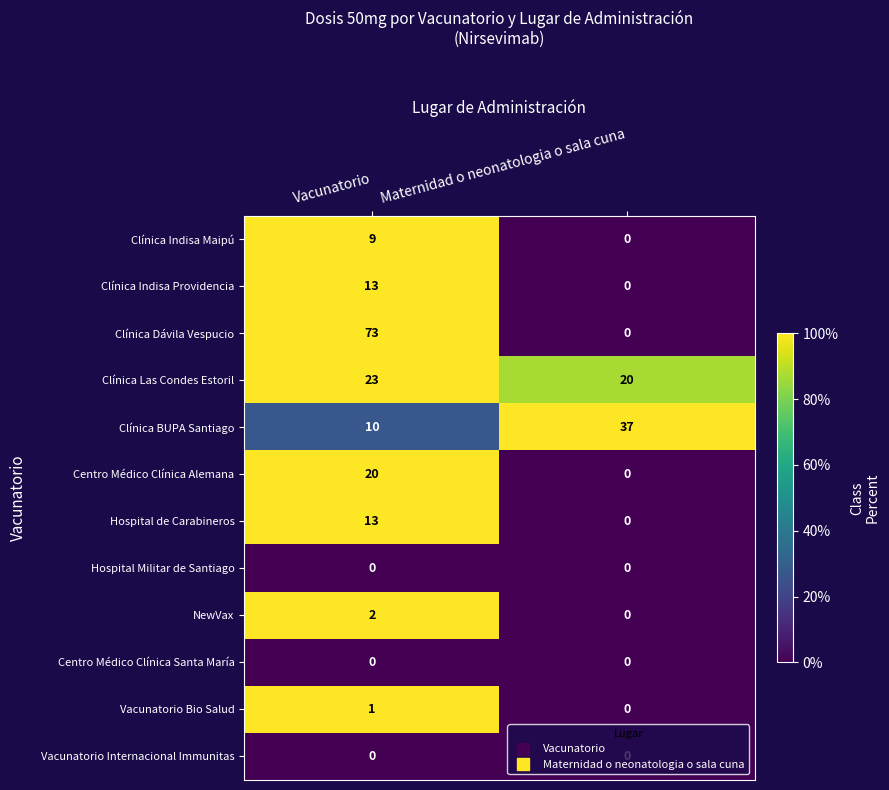

At how many categories does at least one series exceed 57?

1